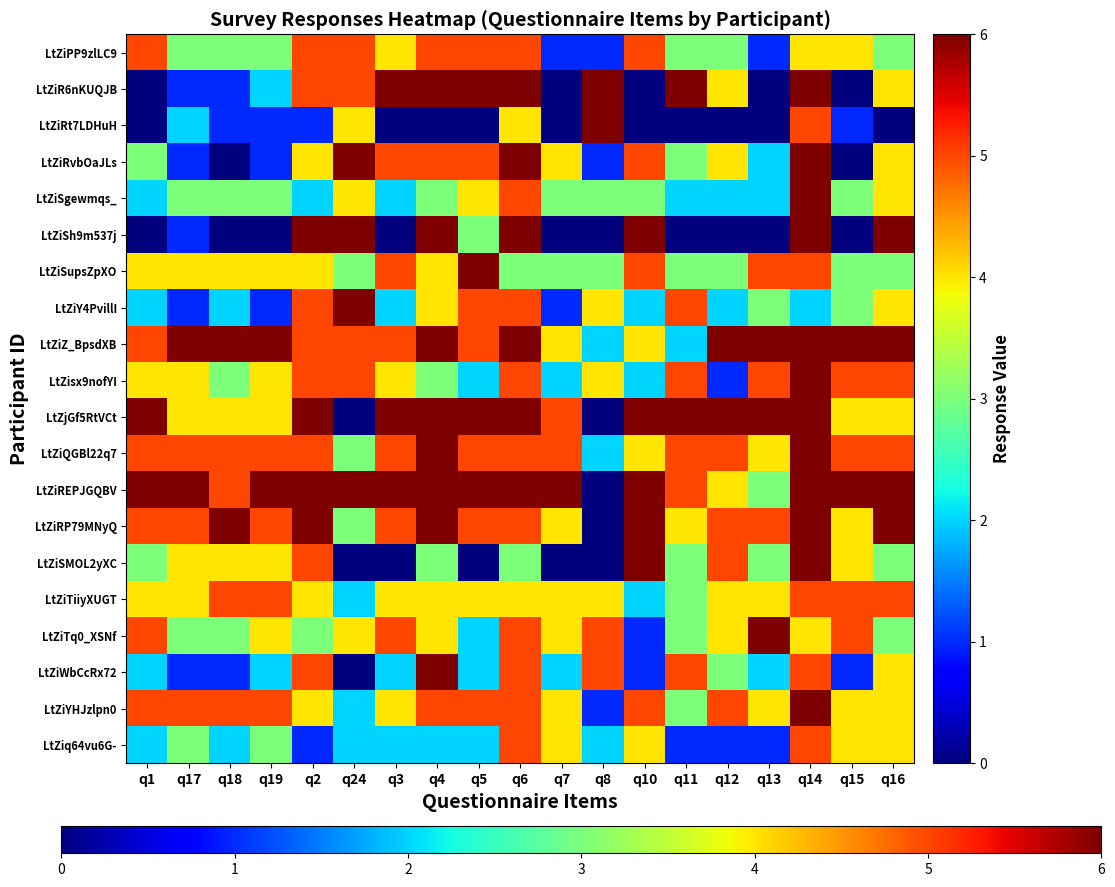

Reading right to left, extract all data points from this chart.

LtZiPP9zlLC9: q16=3	q15=4	q14=4	q13=1	q12=3	q11=3	q10=5	q8=1	q7=1	q6=5	q5=5	q4=5	q3=4	q24=5	q2=5	q19=3	q18=3	q17=3	q1=5
LtZiR6nKUQJB: q16=4	q15=0	q14=6	q13=0	q12=4	q11=6	q10=0	q8=6	q7=0	q6=6	q5=6	q4=6	q3=6	q24=5	q2=5	q19=2	q18=1	q17=1	q1=0
LtZiRt7LDHuH: q16=0	q15=1	q14=5	q13=0	q12=0	q11=0	q10=0	q8=6	q7=0	q6=4	q5=0	q4=0	q3=0	q24=4	q2=1	q19=1	q18=1	q17=2	q1=0
LtZiRvbOaJLs: q16=4	q15=0	q14=6	q13=2	q12=4	q11=3	q10=5	q8=1	q7=4	q6=6	q5=5	q4=5	q3=5	q24=6	q2=4	q19=1	q18=0	q17=1	q1=3
LtZiSgewmqs_: q16=4	q15=3	q14=6	q13=2	q12=2	q11=2	q10=3	q8=3	q7=3	q6=5	q5=4	q4=3	q3=2	q24=4	q2=2	q19=3	q18=3	q17=3	q1=2
LtZiSh9m537j: q16=6	q15=0	q14=6	q13=0	q12=0	q11=0	q10=6	q8=0	q7=0	q6=6	q5=3	q4=6	q3=0	q24=6	q2=6	q19=0	q18=0	q17=1	q1=0
LtZiSupsZpXO: q16=3	q15=3	q14=5	q13=5	q12=3	q11=3	q10=5	q8=3	q7=3	q6=3	q5=6	q4=4	q3=5	q24=3	q2=4	q19=4	q18=4	q17=4	q1=4
LtZiY4PvillI: q16=4	q15=3	q14=2	q13=3	q12=2	q11=5	q10=2	q8=4	q7=1	q6=5	q5=5	q4=4	q3=2	q24=6	q2=5	q19=1	q18=2	q17=1	q1=2
LtZiZ_BpsdXB: q16=6	q15=6	q14=6	q13=6	q12=6	q11=2	q10=4	q8=2	q7=4	q6=6	q5=5	q4=6	q3=5	q24=5	q2=5	q19=6	q18=6	q17=6	q1=5
LtZisx9nofYI: q16=5	q15=5	q14=6	q13=5	q12=1	q11=5	q10=2	q8=4	q7=2	q6=5	q5=2	q4=3	q3=4	q24=5	q2=5	q19=4	q18=3	q17=4	q1=4
LtZjGf5RtVCt: q16=4	q15=4	q14=6	q13=6	q12=6	q11=6	q10=6	q8=0	q7=5	q6=6	q5=6	q4=6	q3=6	q24=0	q2=6	q19=4	q18=4	q17=4	q1=6
LtZiQGBl22q7: q16=5	q15=5	q14=6	q13=4	q12=5	q11=5	q10=4	q8=2	q7=5	q6=5	q5=5	q4=6	q3=5	q24=3	q2=5	q19=5	q18=5	q17=5	q1=5
LtZiREPJGQBV: q16=6	q15=6	q14=6	q13=3	q12=4	q11=5	q10=6	q8=0	q7=6	q6=6	q5=6	q4=6	q3=6	q24=6	q2=6	q19=6	q18=5	q17=6	q1=6
LtZiRP79MNyQ: q16=6	q15=4	q14=6	q13=5	q12=5	q11=4	q10=6	q8=0	q7=4	q6=5	q5=5	q4=6	q3=5	q24=3	q2=6	q19=5	q18=6	q17=5	q1=5
LtZiSMOL2yXC: q16=3	q15=4	q14=6	q13=3	q12=5	q11=3	q10=6	q8=0	q7=0	q6=3	q5=0	q4=3	q3=0	q24=0	q2=5	q19=4	q18=4	q17=4	q1=3
LtZiTiiyXUGT: q16=5	q15=5	q14=5	q13=4	q12=4	q11=3	q10=2	q8=4	q7=4	q6=4	q5=4	q4=4	q3=4	q24=2	q2=4	q19=5	q18=5	q17=4	q1=4
LtZiTq0_XSNf: q16=3	q15=5	q14=4	q13=6	q12=4	q11=3	q10=1	q8=5	q7=4	q6=5	q5=2	q4=4	q3=5	q24=4	q2=3	q19=4	q18=3	q17=3	q1=5
LtZiWbCcRx72: q16=4	q15=1	q14=5	q13=2	q12=3	q11=5	q10=1	q8=5	q7=2	q6=5	q5=2	q4=6	q3=2	q24=0	q2=5	q19=2	q18=1	q17=1	q1=2
LtZiYHJzlpn0: q16=4	q15=4	q14=6	q13=4	q12=5	q11=3	q10=5	q8=1	q7=4	q6=5	q5=5	q4=5	q3=4	q24=2	q2=4	q19=5	q18=5	q17=5	q1=5
LtZiq64vu6G-: q16=4	q15=4	q14=5	q13=1	q12=1	q11=1	q10=4	q8=2	q7=4	q6=5	q5=2	q4=2	q3=2	q24=2	q2=1	q19=3	q18=2	q17=3	q1=2